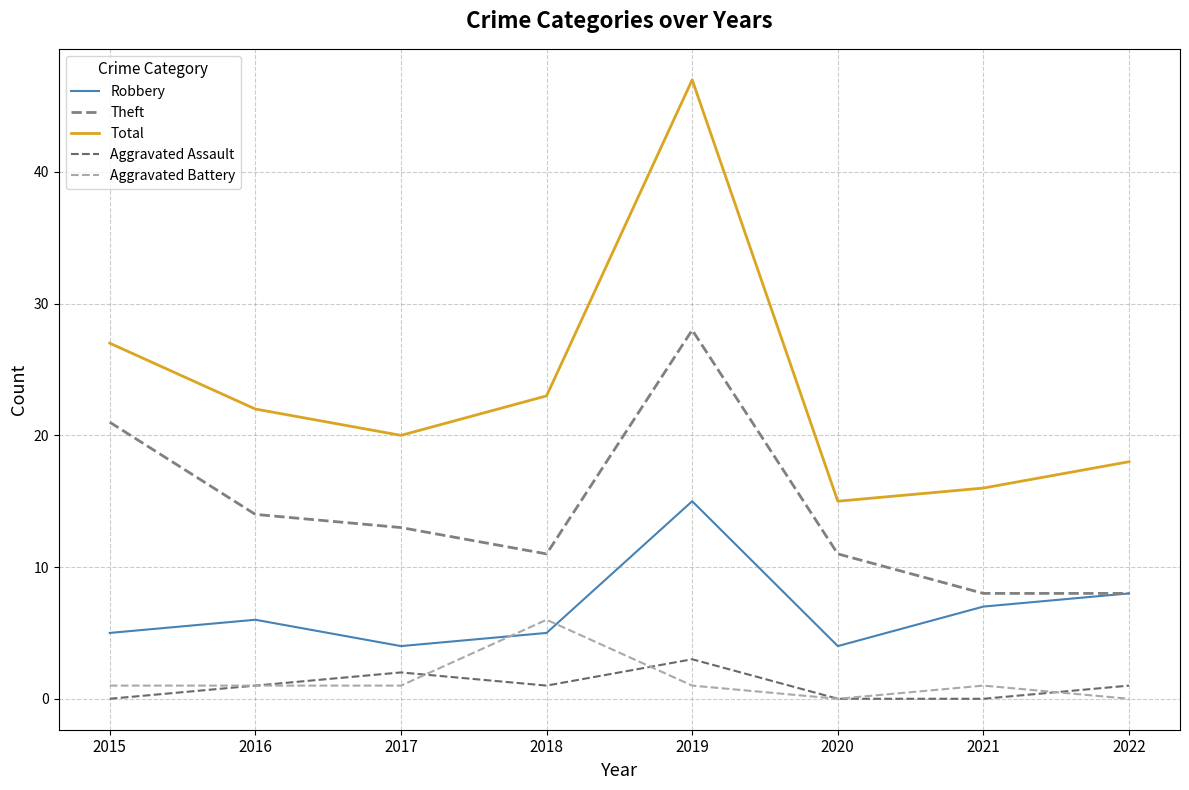

How many times do Aggravated Battery and Robbery cross each other?

2